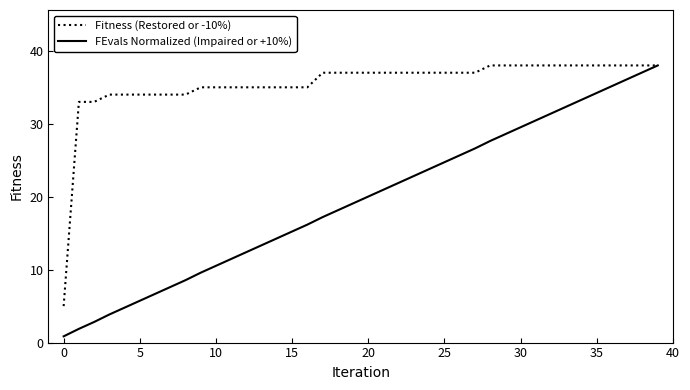

What is the smallest value displayed?

0.9